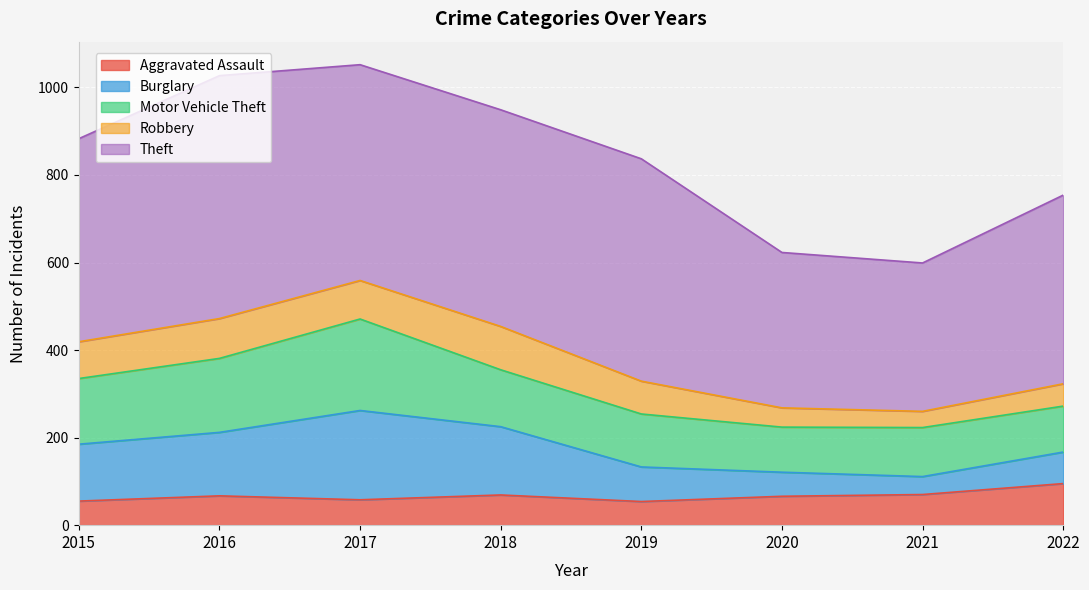

At which label is Burglary closest to 122?

2015